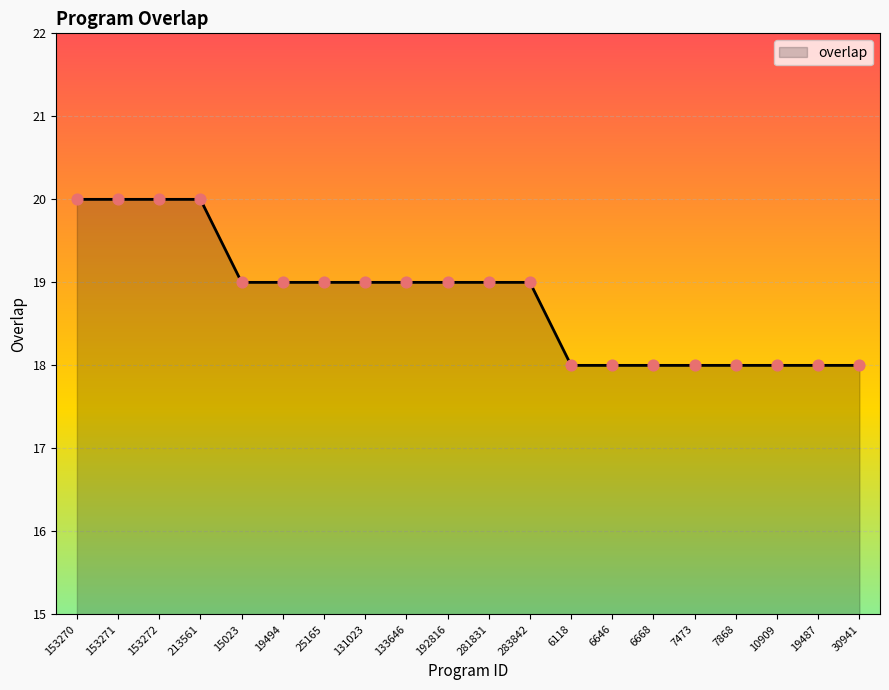

What is the ratio of the value at 153271 to the value at 7473?

1.1